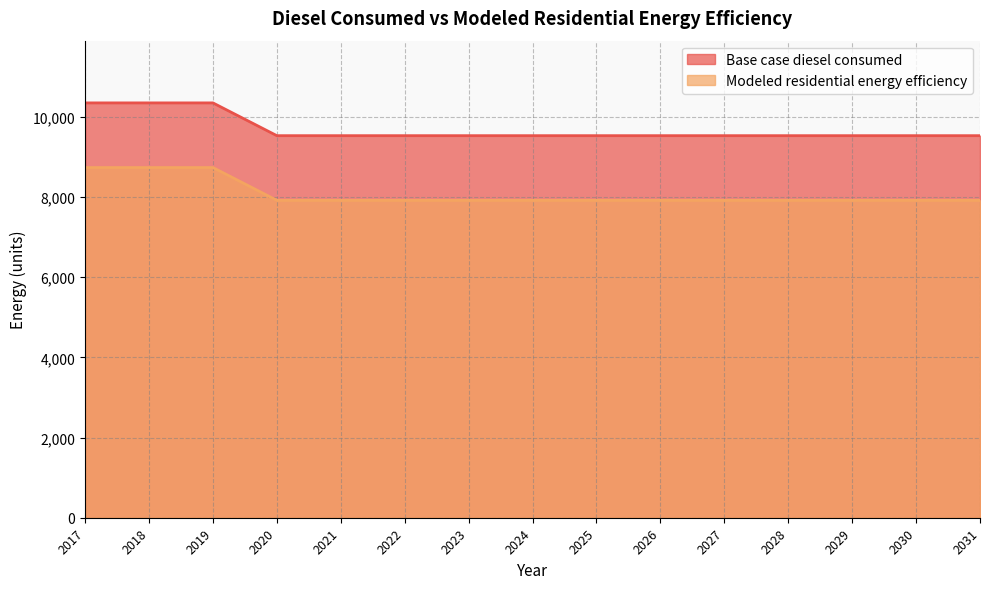

Does the chart display data point markers on the line(s)?

No